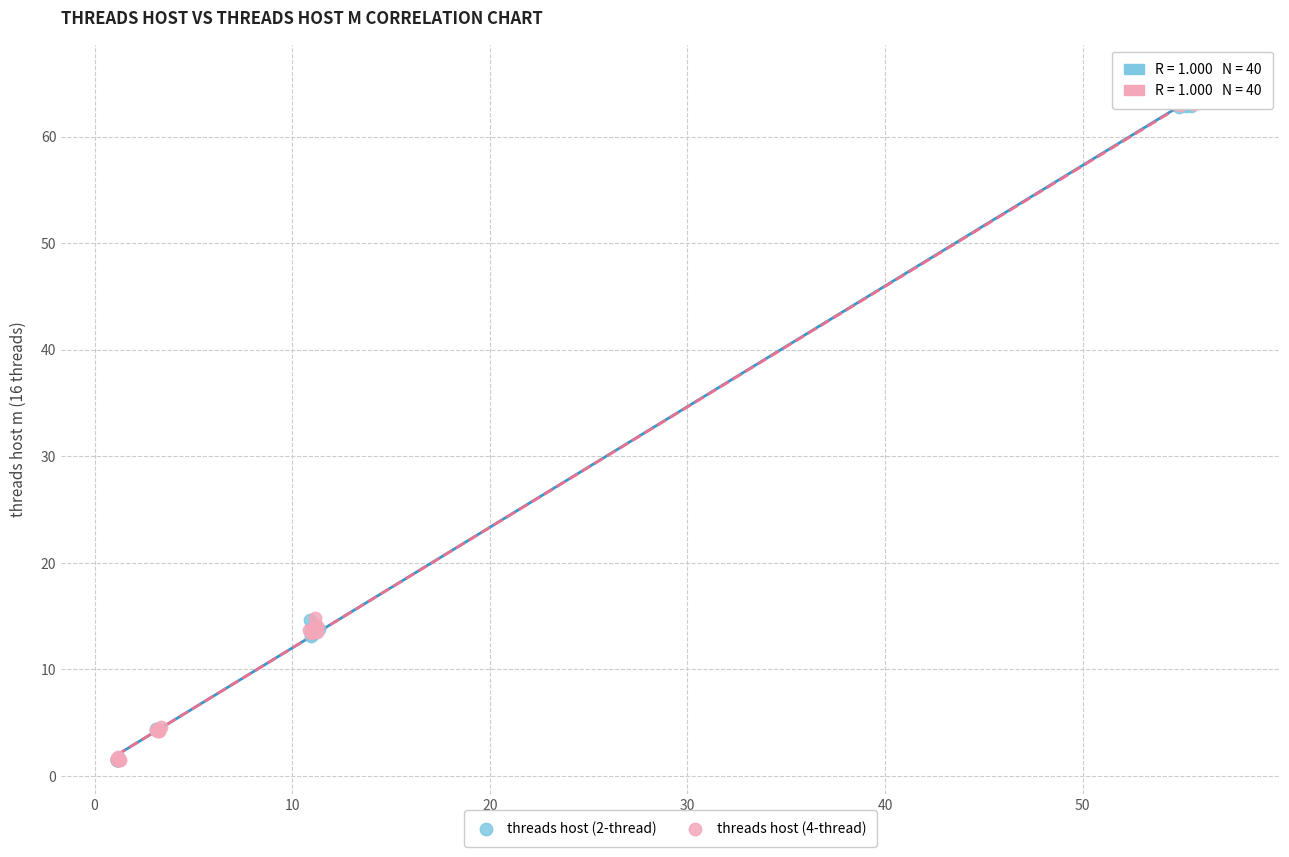

What are all the series names shown in the legend?

threads host (2-thread), threads host (4-thread)